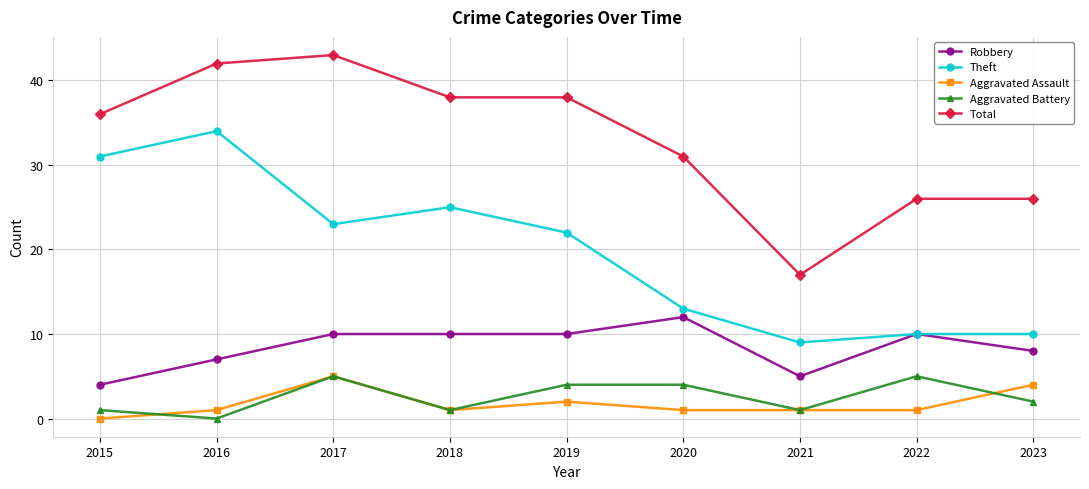

What is the value of the Aggravated Assault point at the 3rd from the left?

5